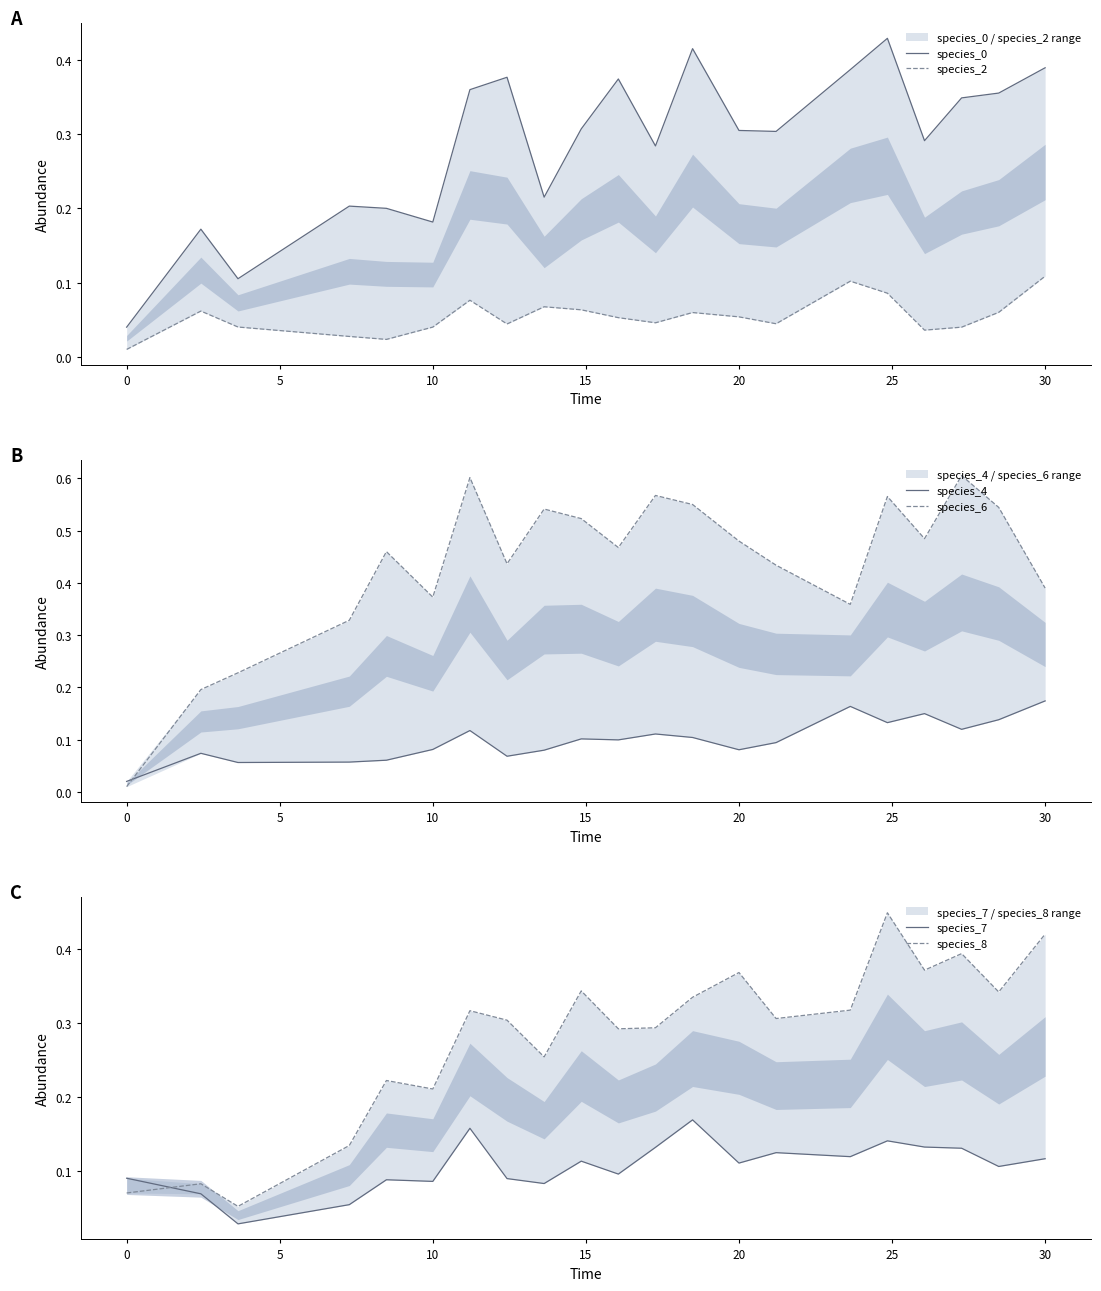

Which series has the largest total across all categories?

species_6